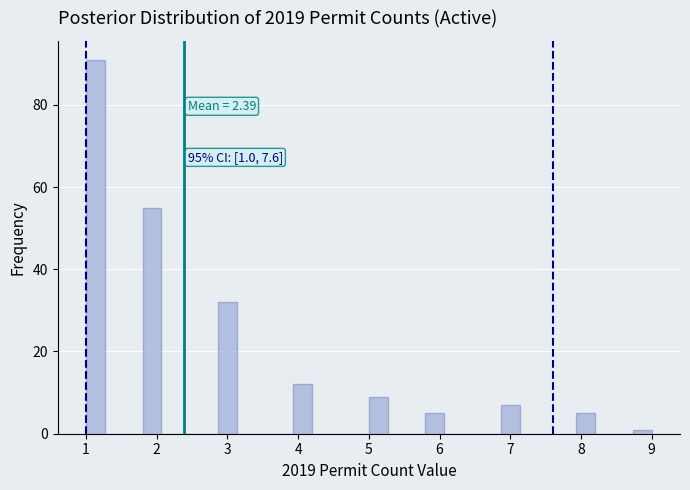

Read against the x-axis, roughly where is the centre of the tallest bar?

1.1